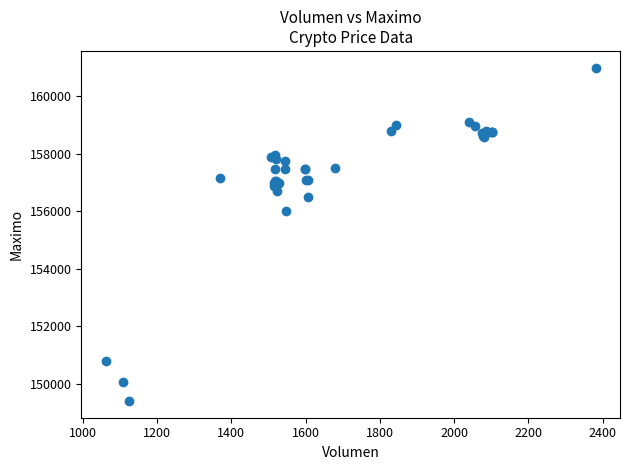

What Y value in the scatter plot is closest to 155202?

156000